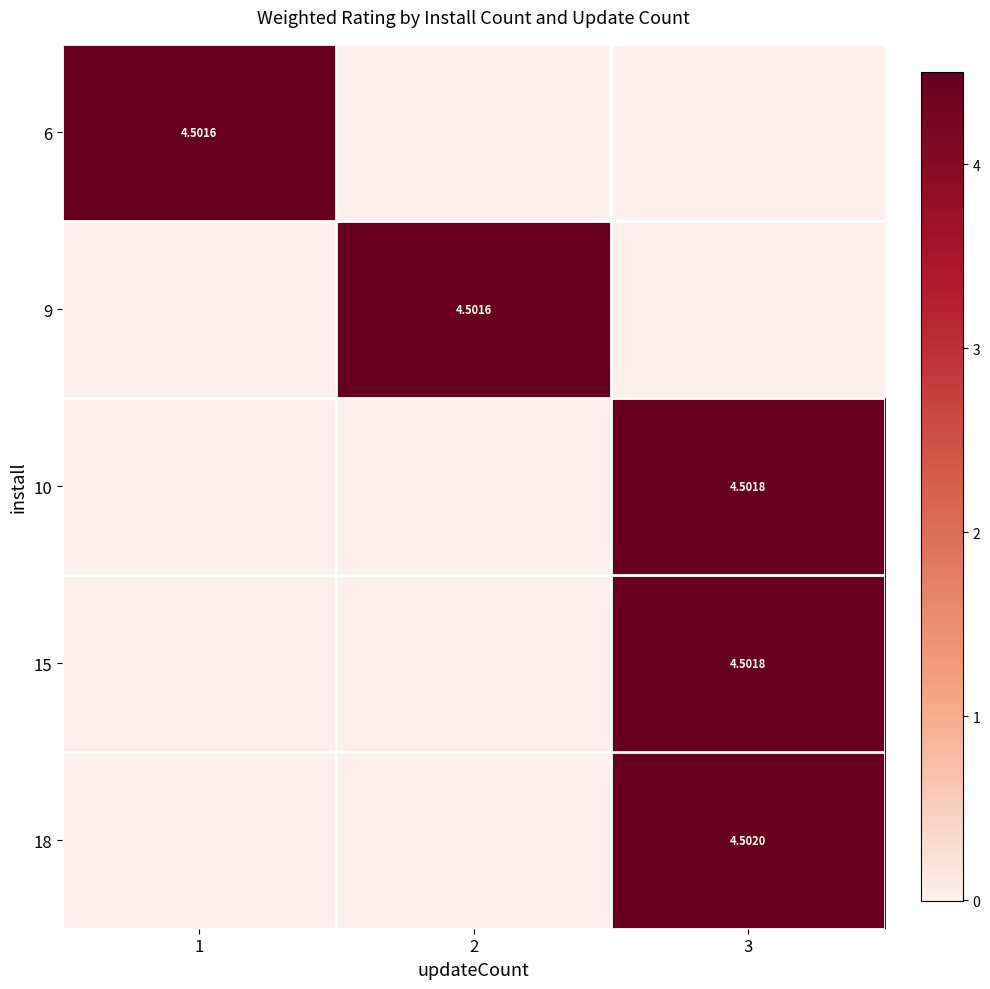

Where is row_4 nearest to the value 2?

1